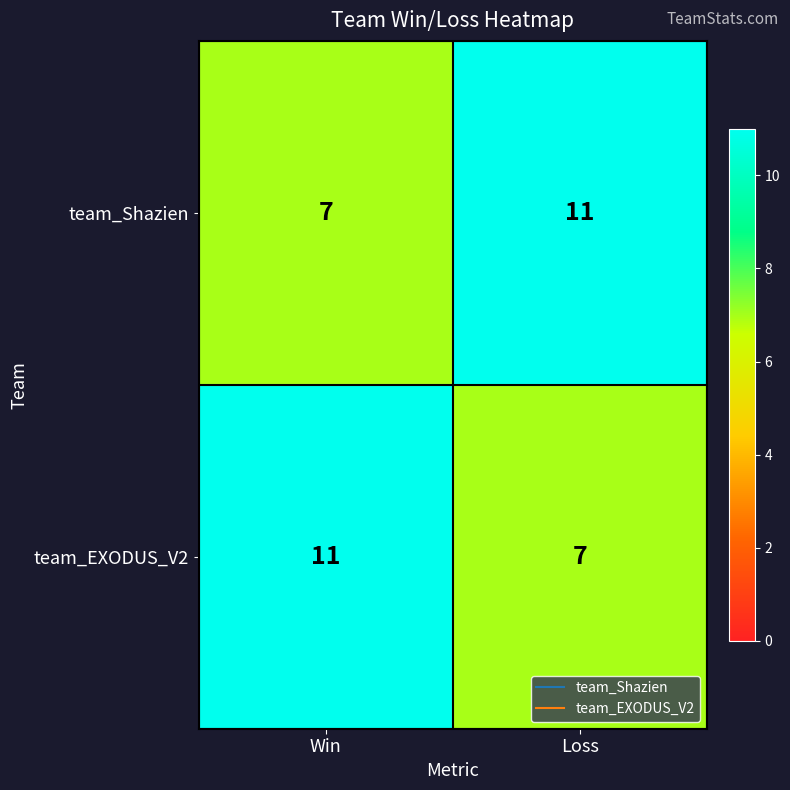

What is the minimum value shown in the chart?

7